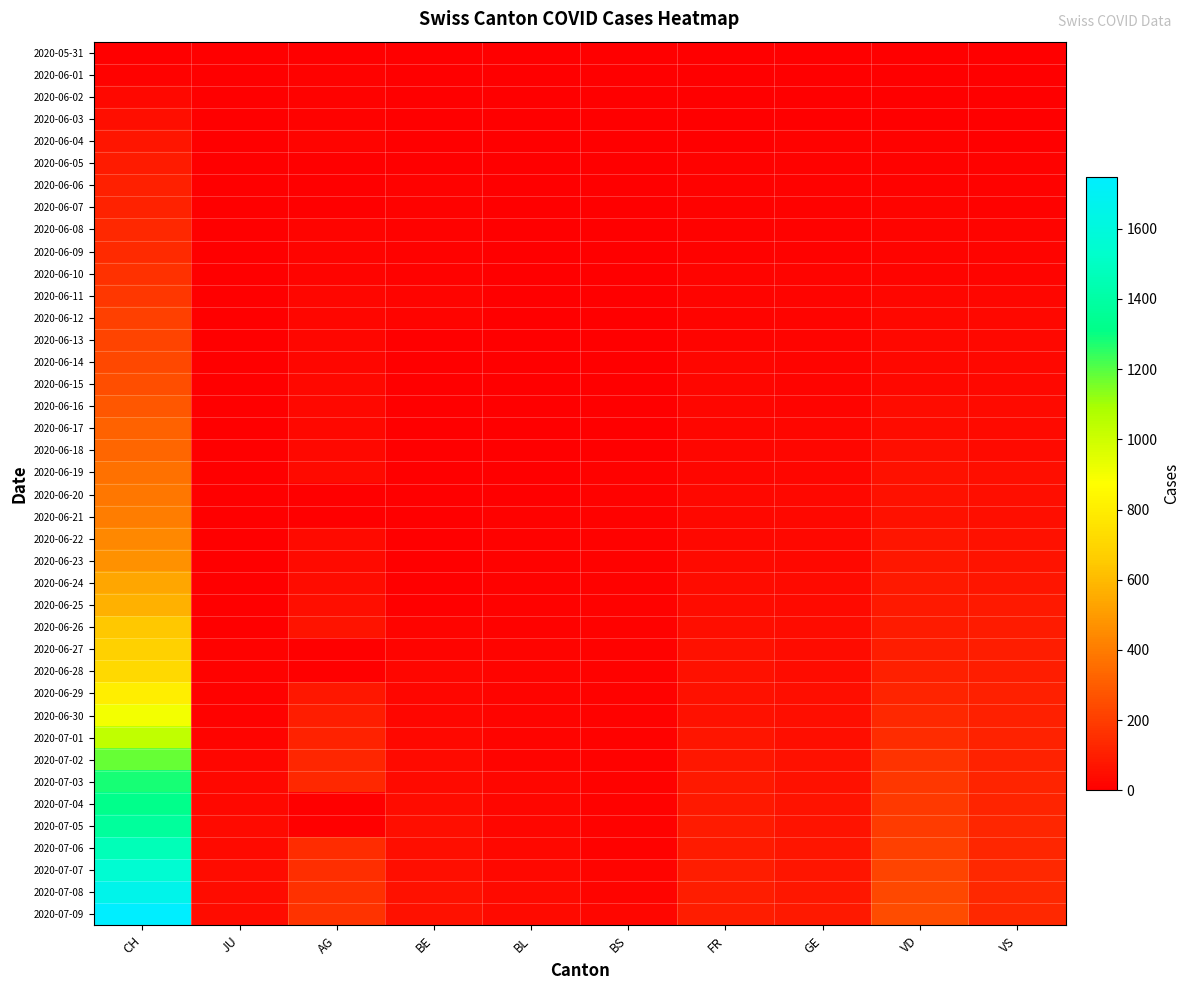

Which has a higher value, VD or CH?

VD